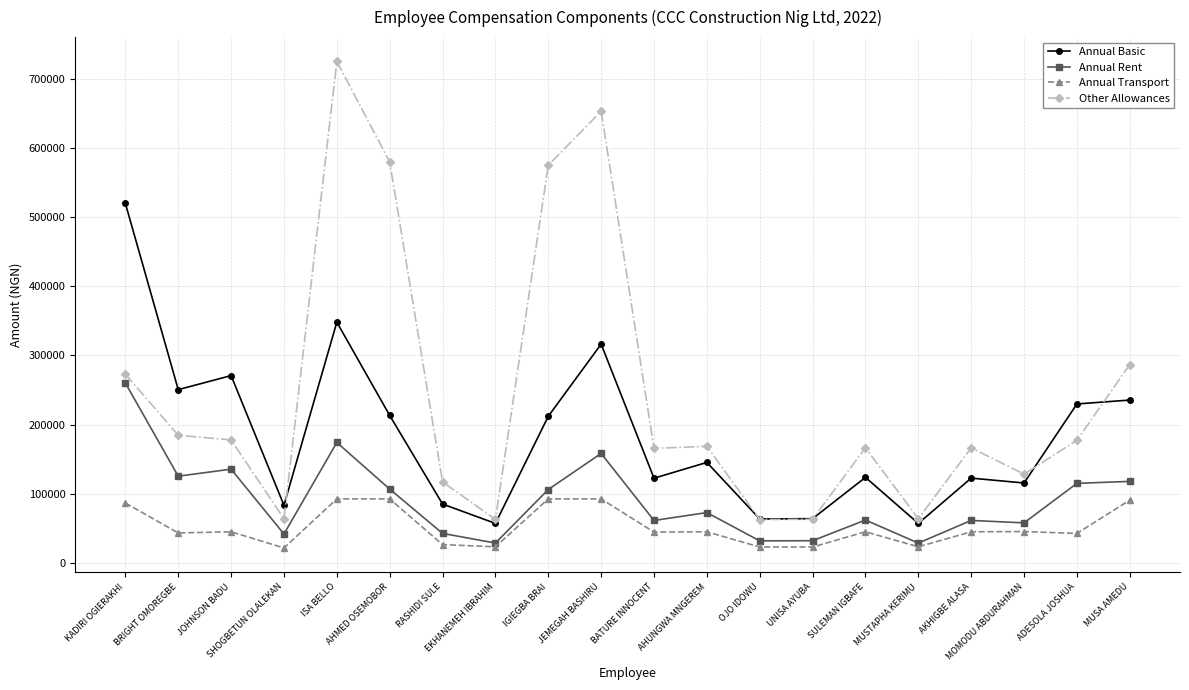

The value of Annual Basic at ADESOLA JOSHUA is 229803.0. True or false?

True